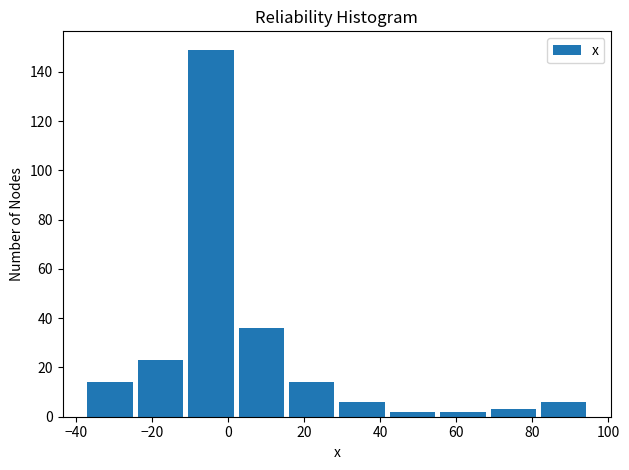

Reading left to right, list every bar in this chart as the range it spans on the x-axis followed by its height. Neither the bar edges nor the heights are printed on the chart, so give them approximately, as read against the axes.

-36 to -24: 14
-24 to -10: 24
-10 to 2: 150
2 to 16: 36
16 to 30: 14
30 to 42: 6
42 to 56: 2
56 to 70: 2
70 to 82: 4
82 to 96: 6